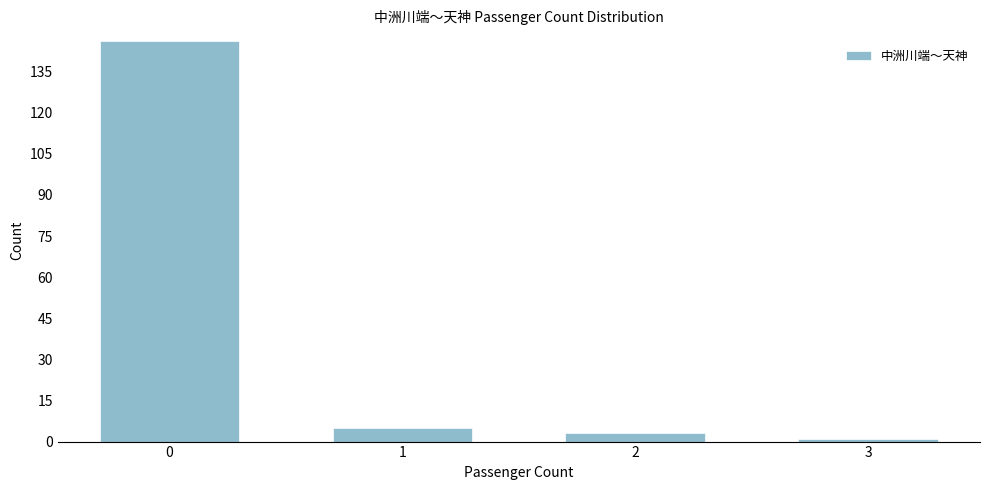

Reading left to right, list all the values displayed in this chart.

146	5	3	1